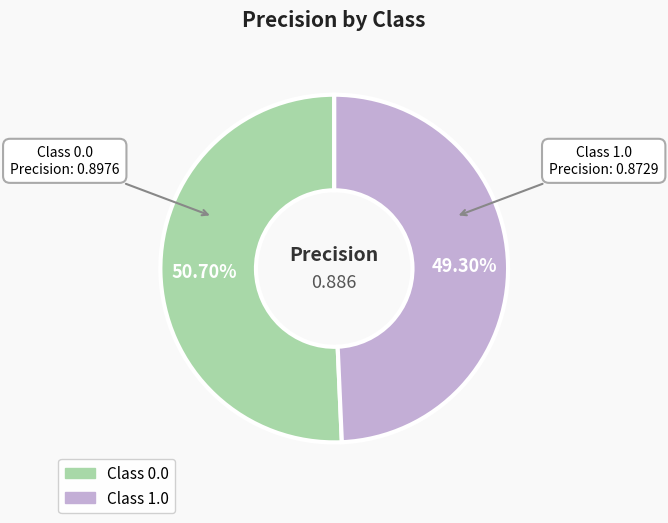

How many segments does this pie chart have?

2